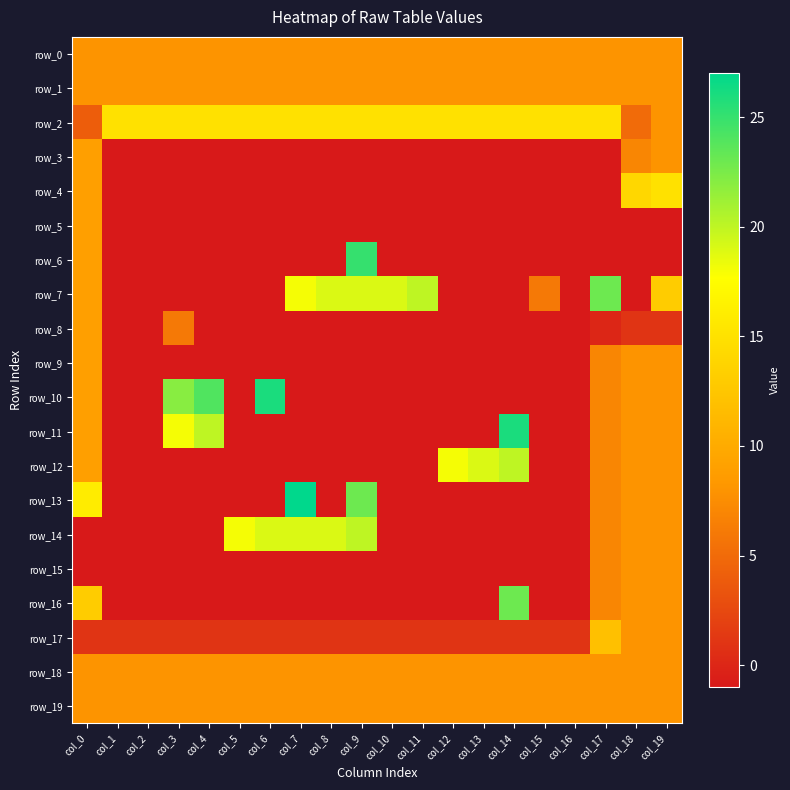

What is the average value of the row_7 series?

7